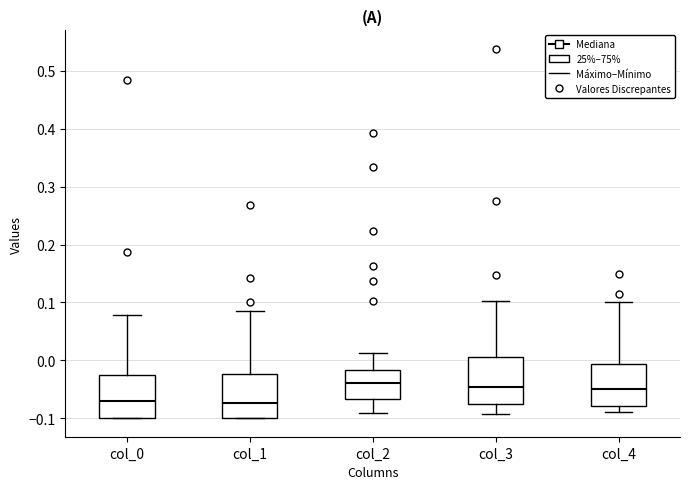

Reading left to right, transcribe this box plot: for each box, give where its median line is, the range the box spans, and where its two whiskers end, as read against the y-axis. The values are not printed on the chart, so give them approximately, as read against the axis.

col_0: median -0.07, box -0.10 to -0.03, whiskers -0.10 to 0.08
col_1: median -0.07, box -0.10 to -0.02, whiskers -0.10 to 0.09
col_2: median -0.04, box -0.07 to -0.02, whiskers -0.09 to 0.01
col_3: median -0.05, box -0.07 to 0.01, whiskers -0.09 to 0.10
col_4: median -0.05, box -0.08 to -0.01, whiskers -0.09 to 0.10